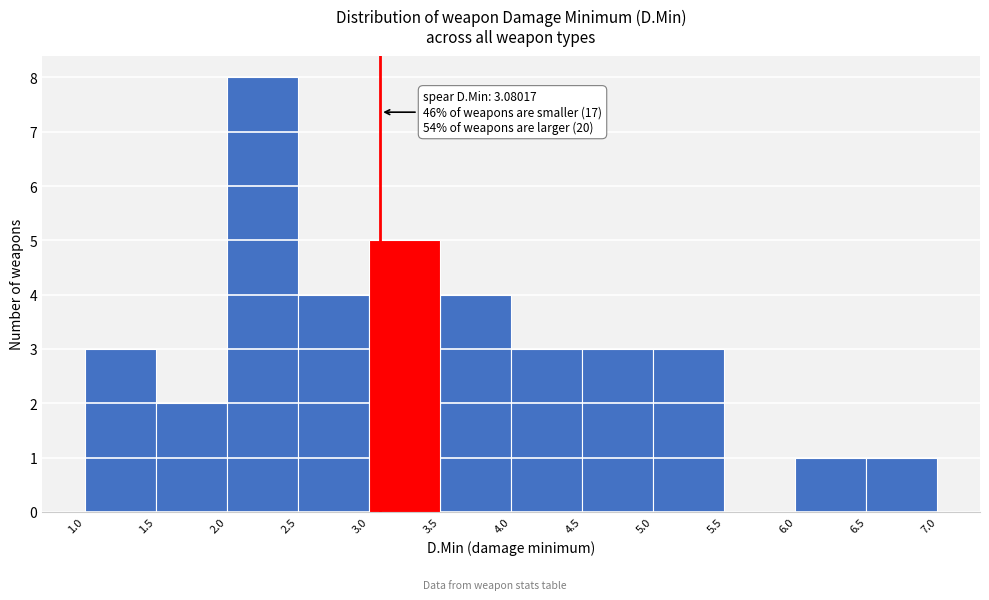

Over which range of the x-axis is the bar tallest?

2.0 to 2.5